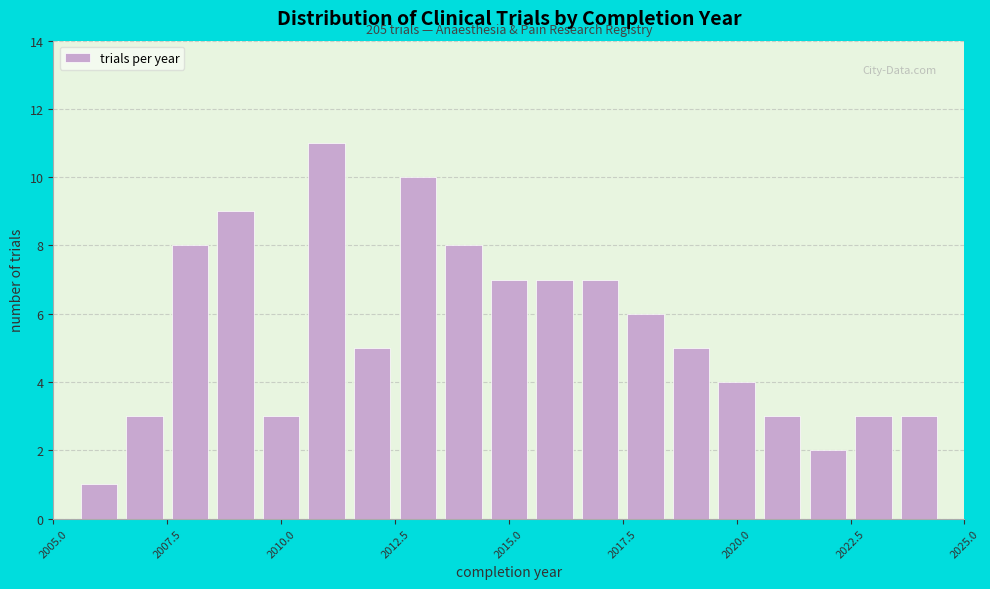

Around what value on the x-axis is the tallest bar? Give the approximate position of its centre, as read against the axis.

2011.0